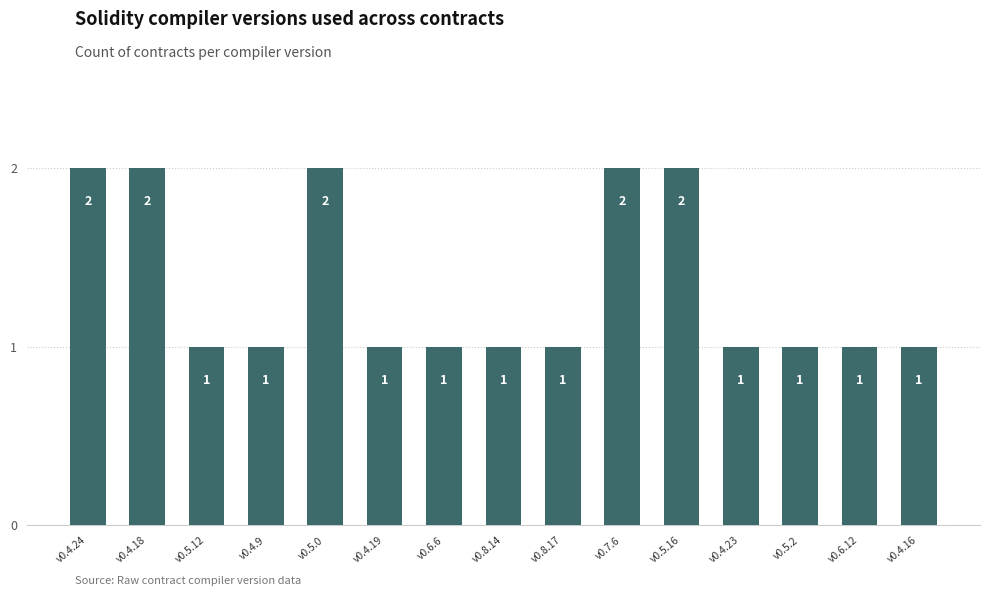

What is the label of the 15th bar from the left?

v0.4.16